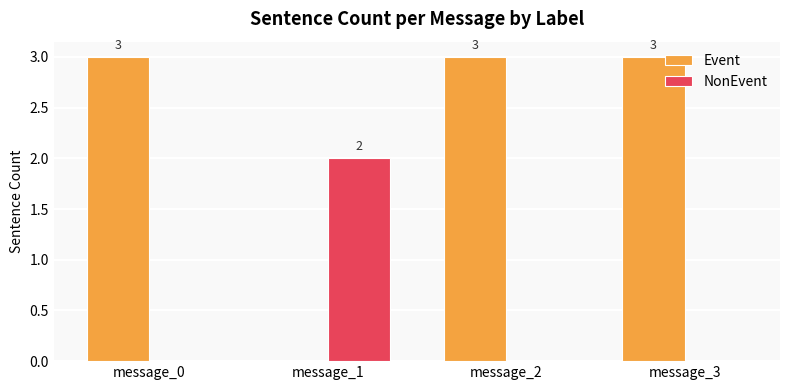

Is the value of NonEvent at message_0 greater than the value of Event at message_0?

No